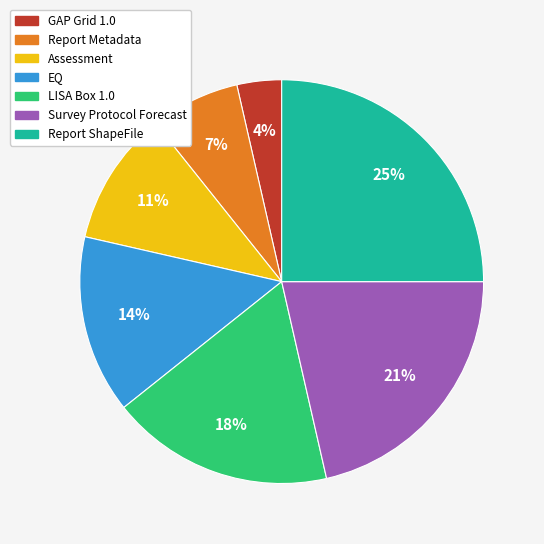

To the nearest percent, what is the difference between the largest and smallest slice percentages?

21%